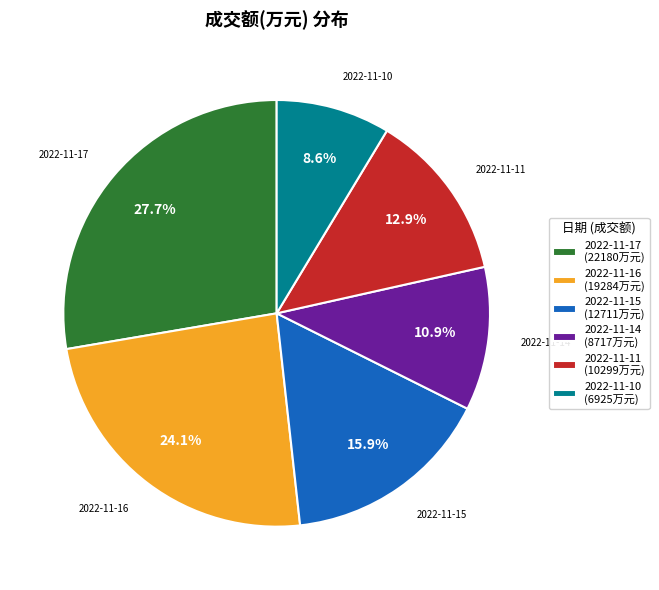

Count the number of slices in the pie.

6